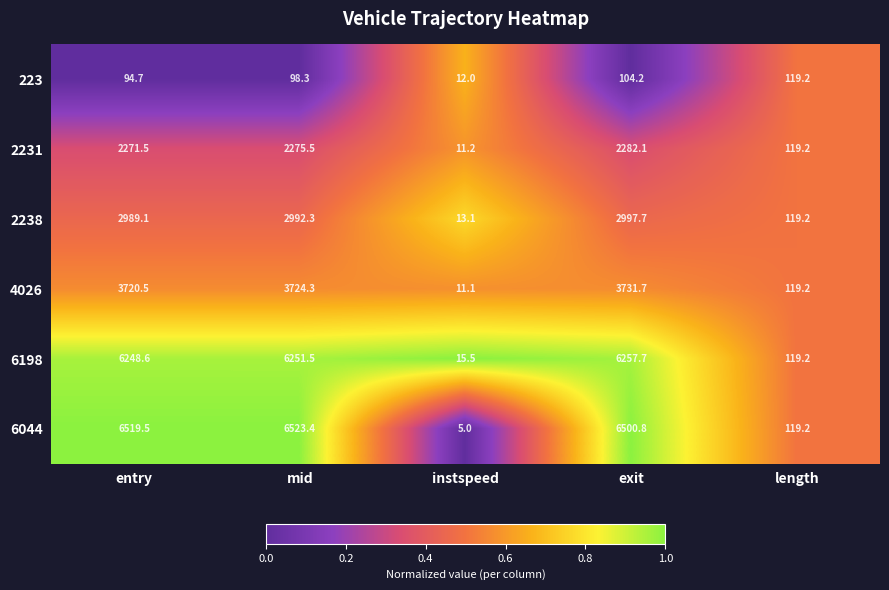

Which series has the largest total across all categories?

6044